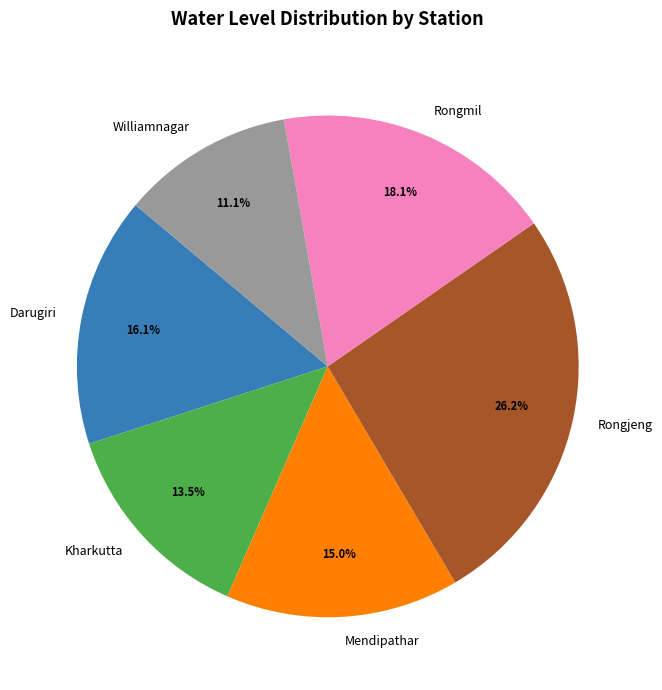

To the nearest percent, what is the difference between the Mendipathar and Kharkutta slice percentages?

2%